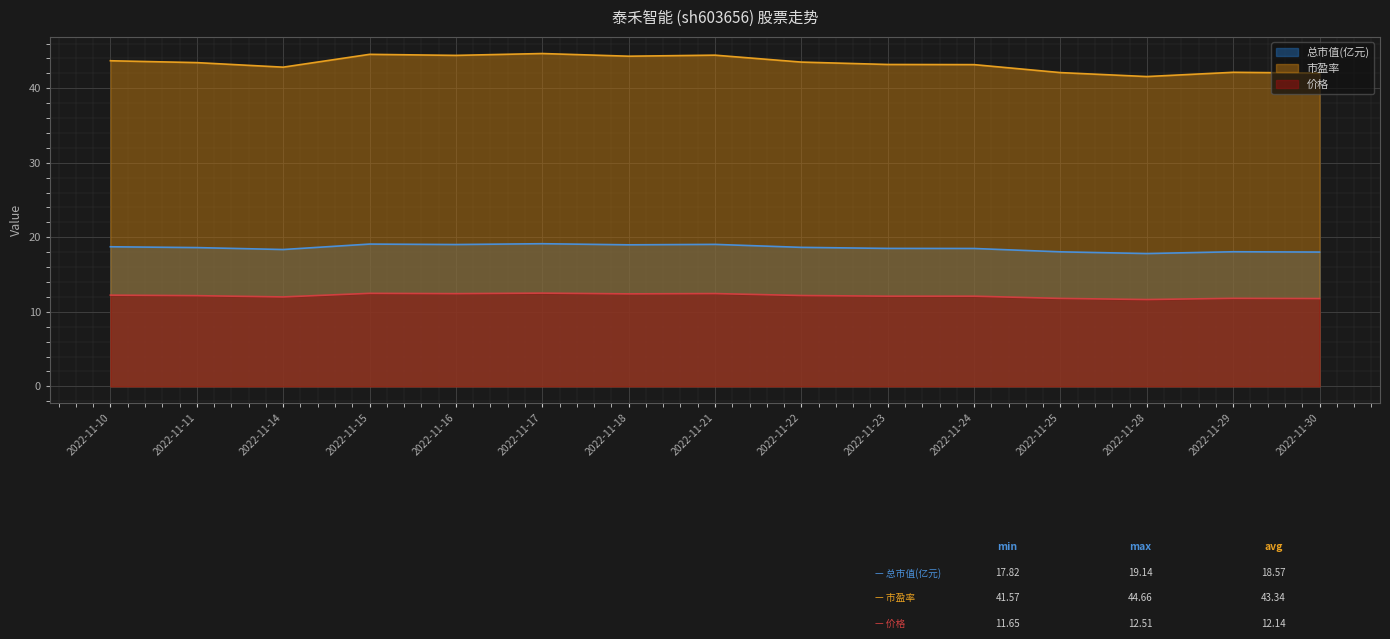

What is the value of the 总市值(亿元) point at the 11th from the left?

18.5